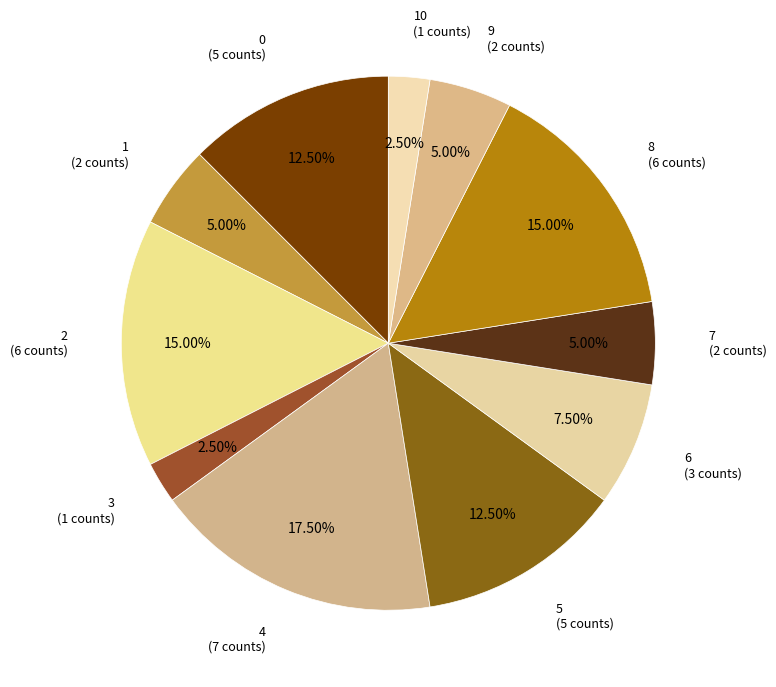

Is 7 the majority of the pie?

No